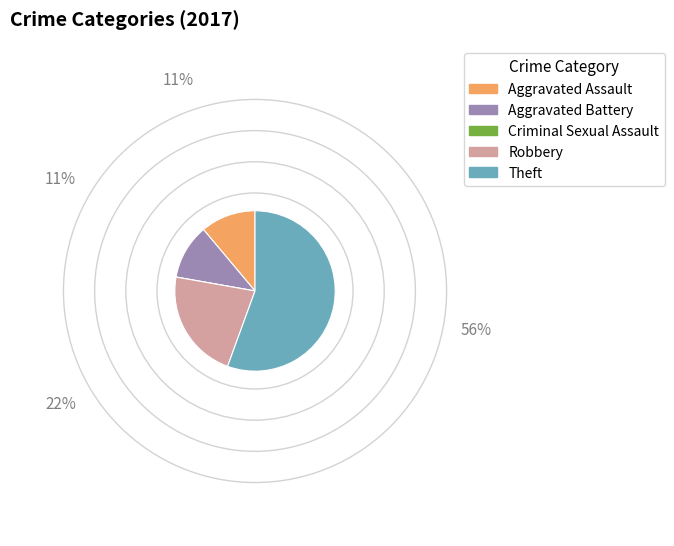

True or false: Theft accounts for 63% of the total.

False